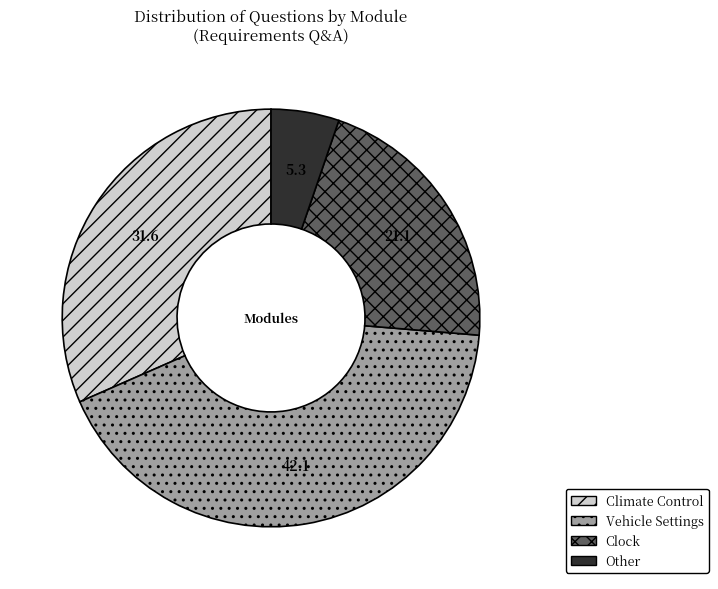

Is there any slice that represents more than half of the pie?

No